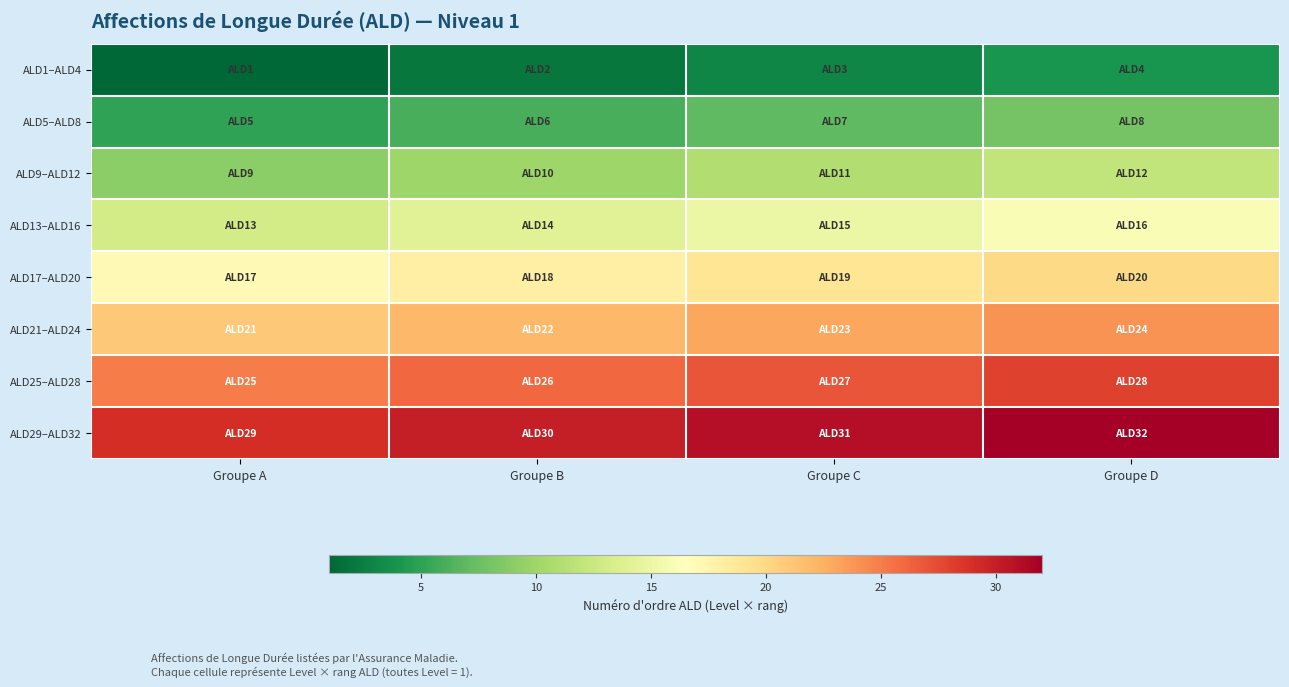

What is the total value across all series at Groupe B?

128